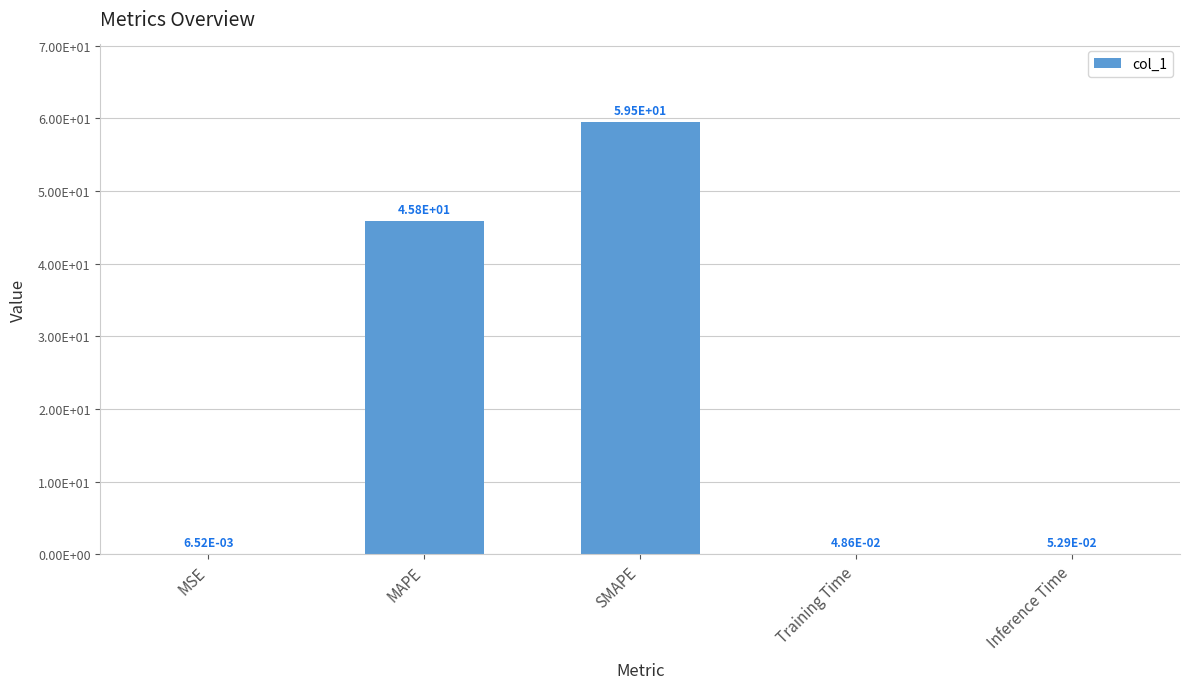

What is the difference between the maximum and minimum values?

59.5